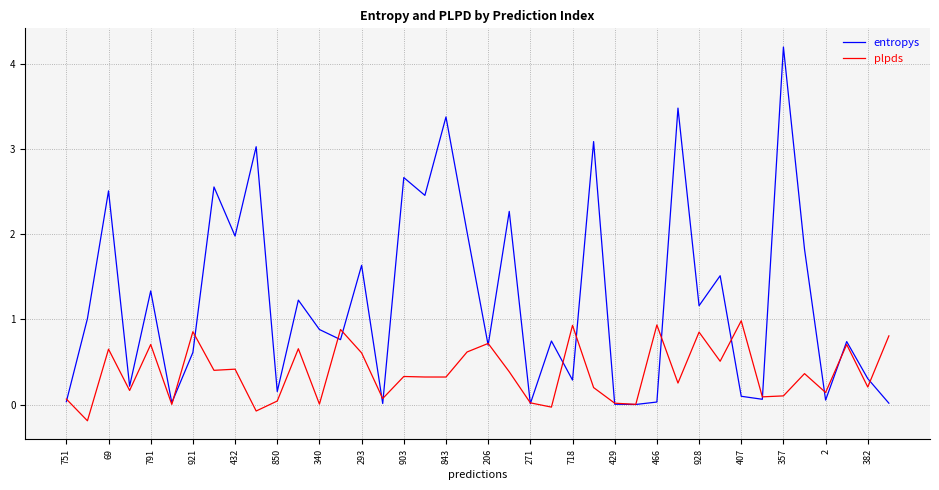

After their last crossing, which series has the higher values: entropys or plpds?

plpds